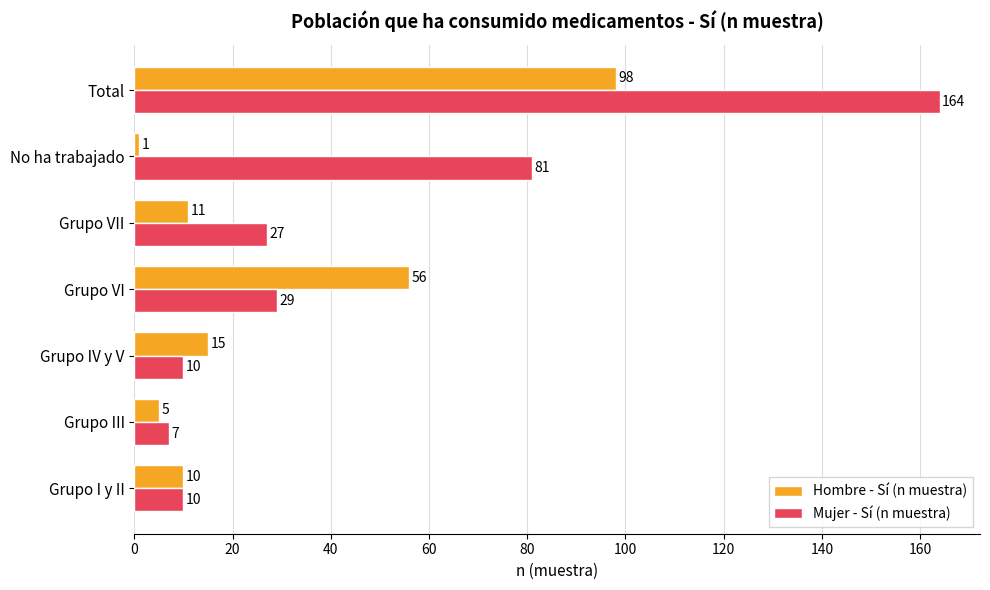

Which category has the highest value across all series?

Total